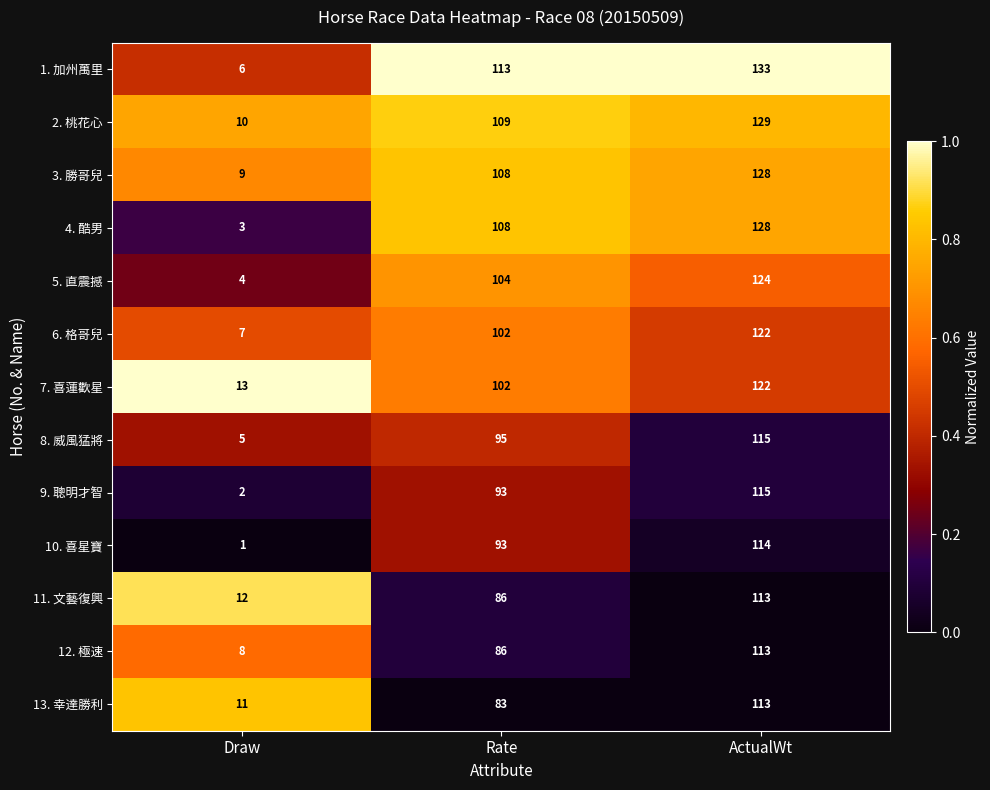

What is the difference between the maximum and second lowest values in the 7. 喜蓮歡星 series?

20